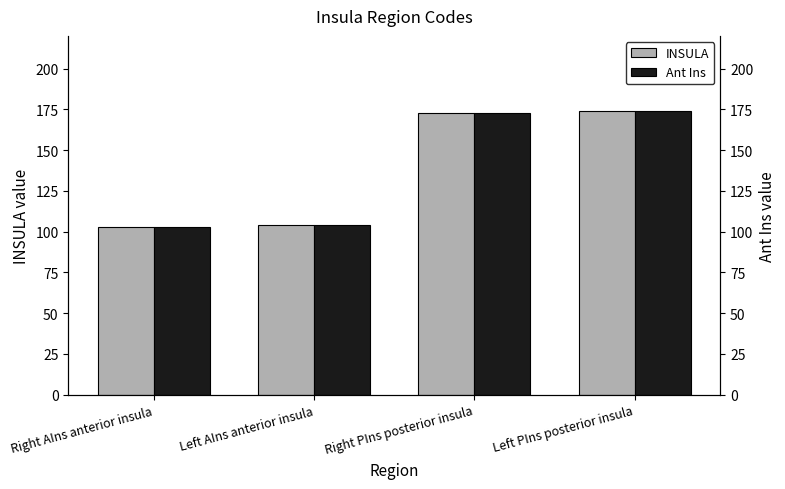

Which series has the widest spread of values?

INSULA